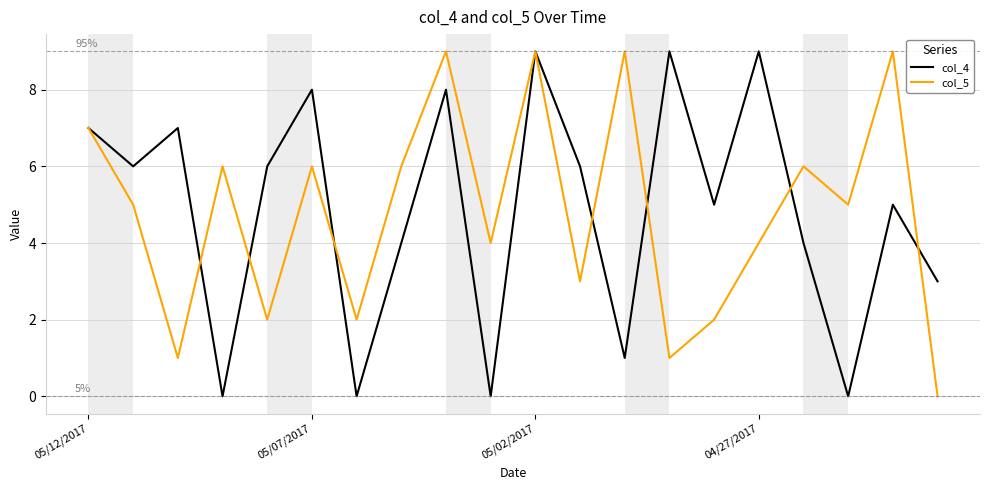

What is the maximum value shown in the chart?

9